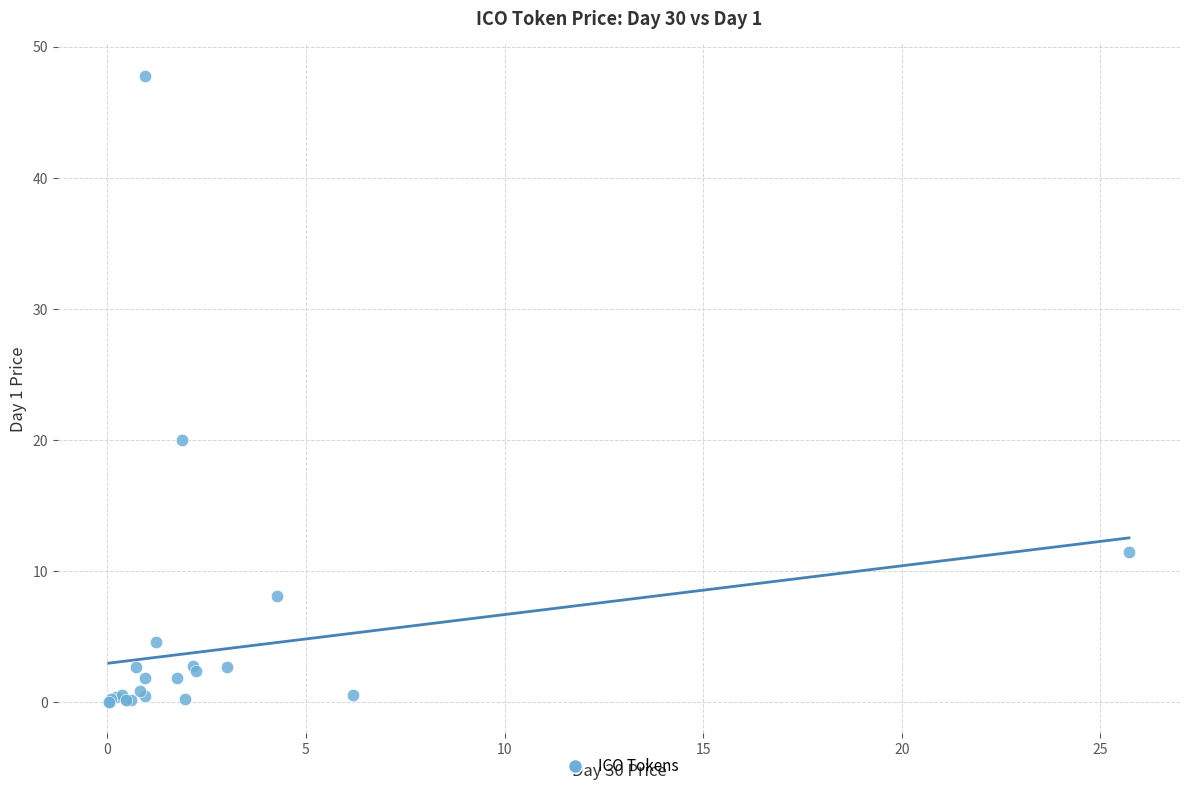

What Y value in the scatter plot is closest to 23?

20.0